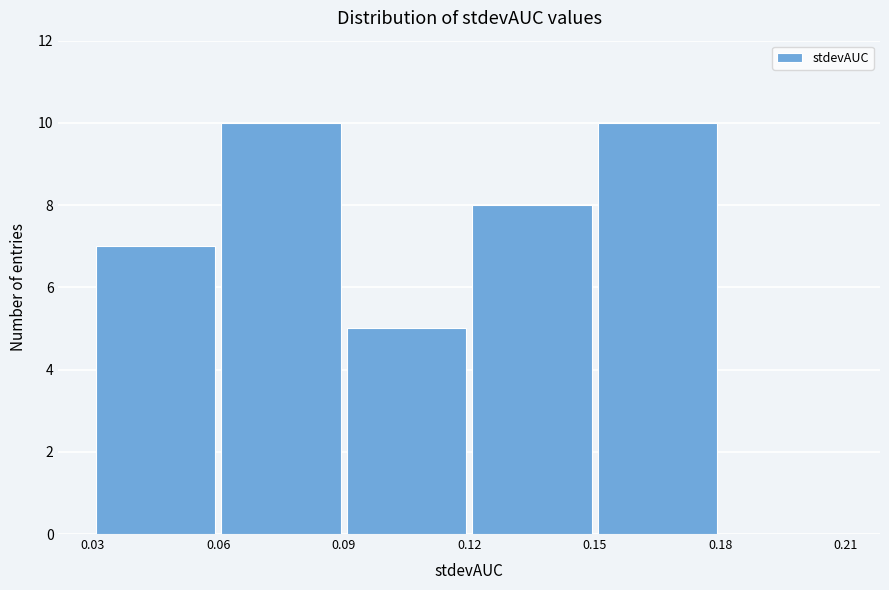

Reading left to right, list every bar in this chart as the range it spans on the x-axis followed by its height. The values are not printed on the chart, so give them approximately, as read against the axis.

0.03 to 0.06: 7
0.06 to 0.09: 10
0.09 to 0.12: 5
0.12 to 0.15: 8
0.15 to 0.18: 10
0.18 to 0.21: 0